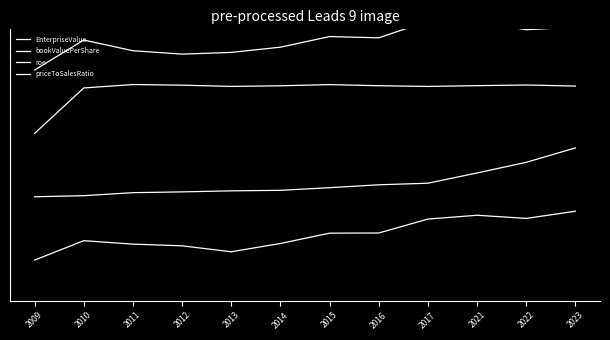

The EnterpriseValue series shows 0.3 at 2017. True or false?

True